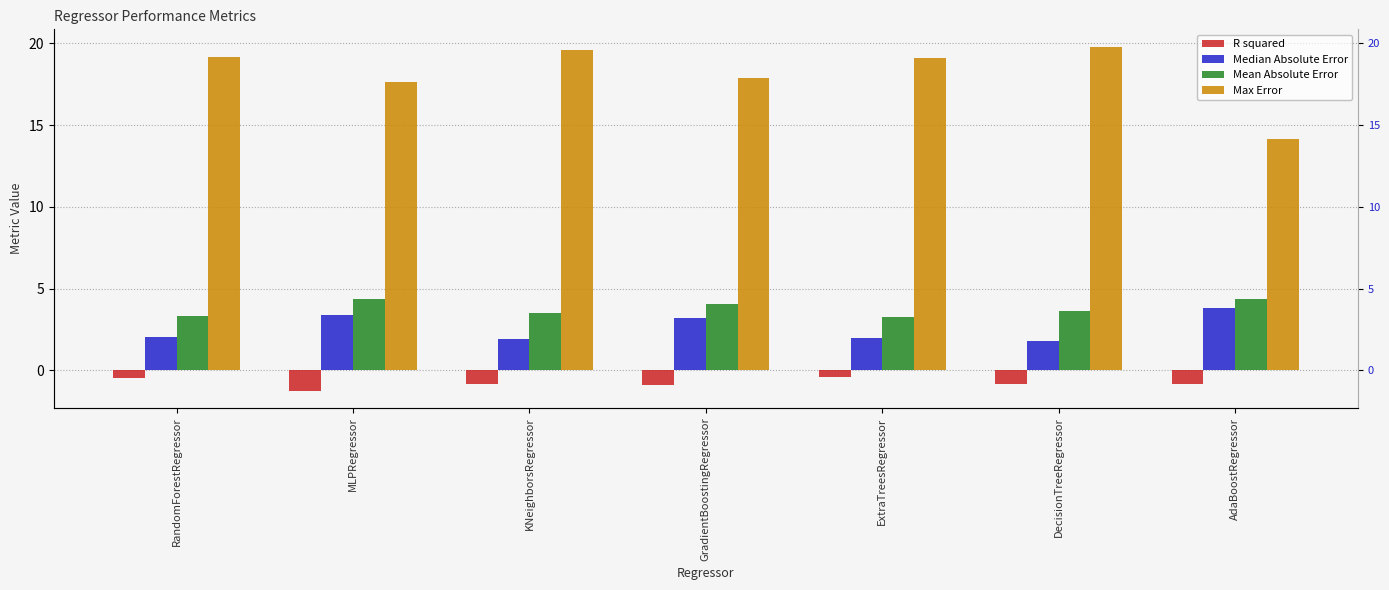

What position from the left is KNeighborsRegressor?

3